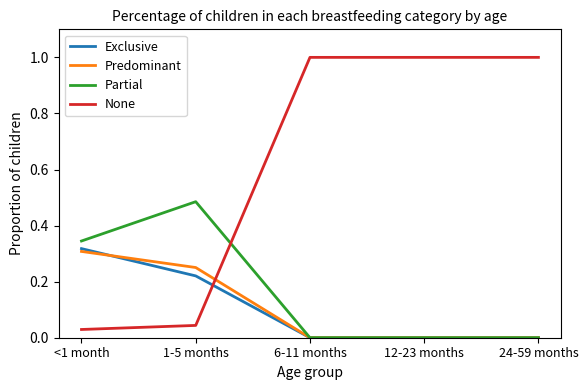

Does the chart display data point markers on the line(s)?

No